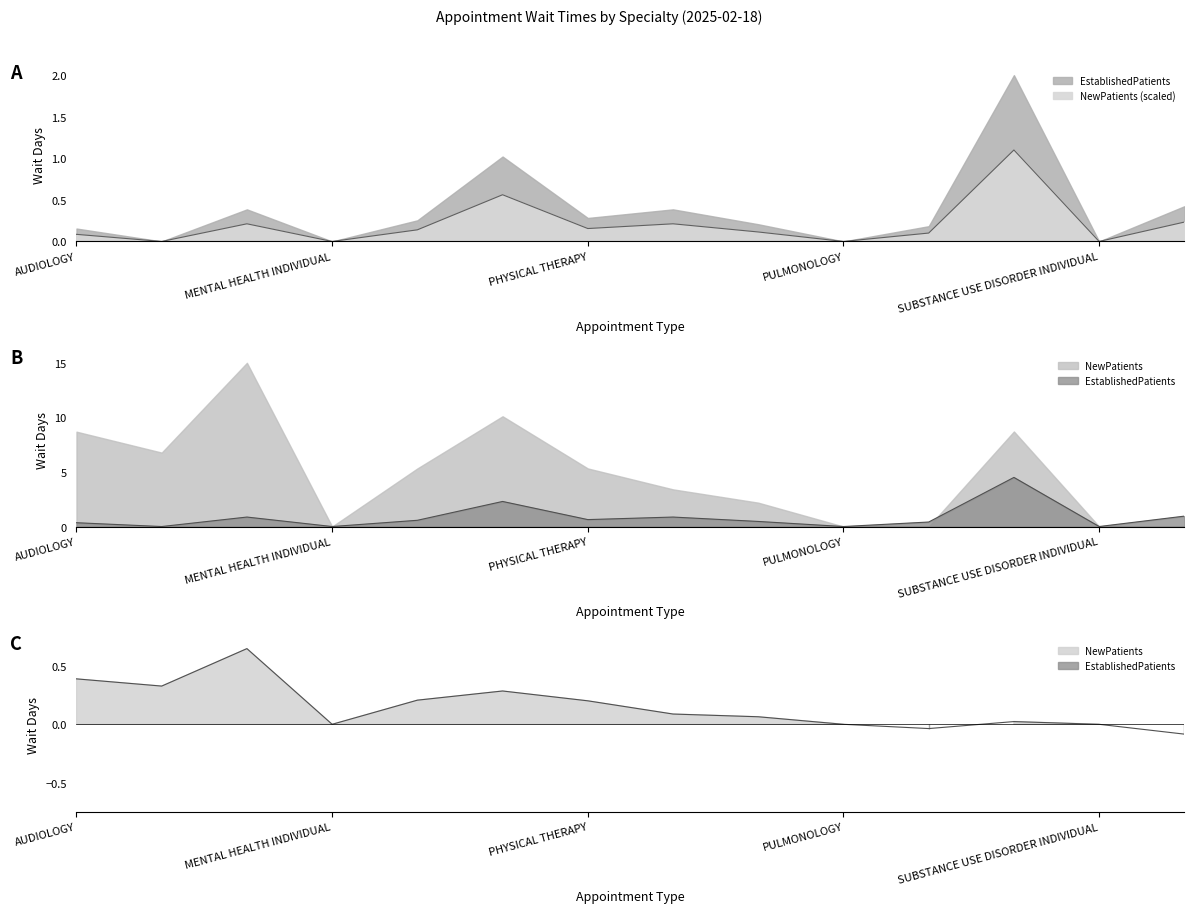

What is the change in value from PHYSICAL THERAPY to SUBSTANCE USE DISORDER INDIVIDUAL?

-0.2